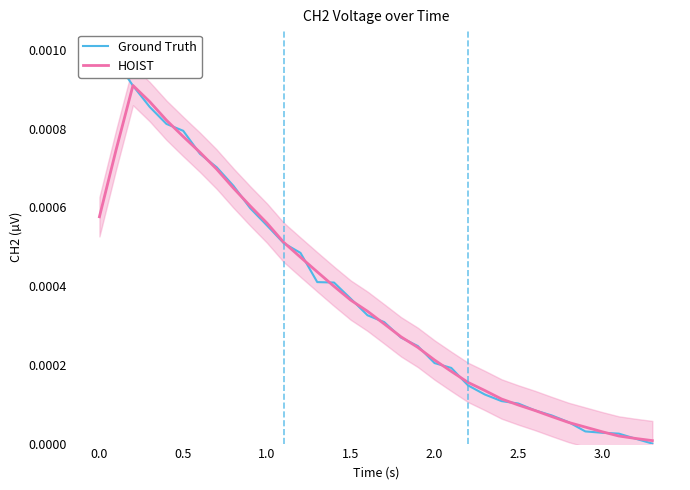

Between which two adjacent categories do Ground Truth and HOIST first intersect?

0.0 and 0.5